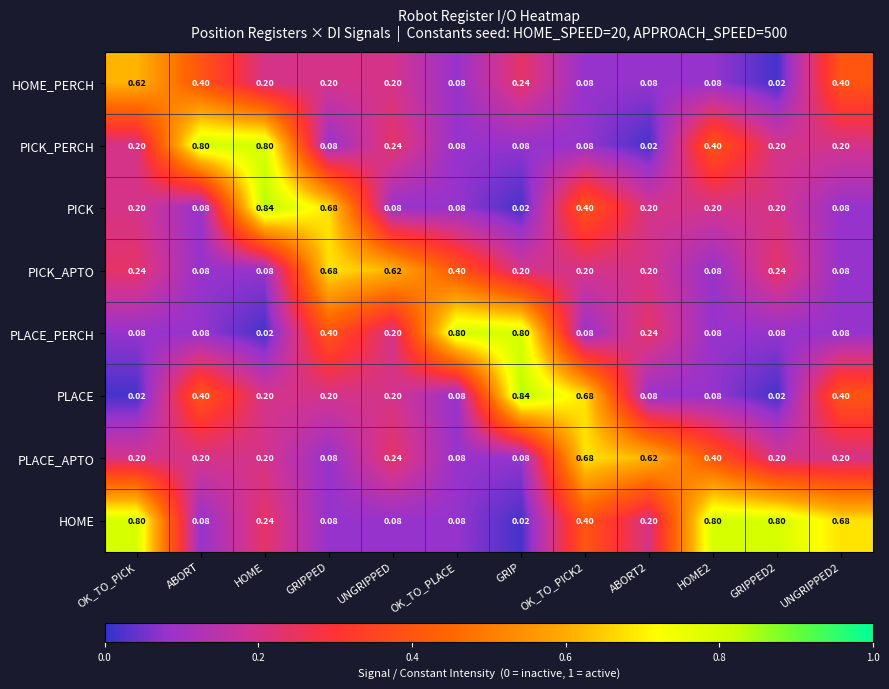

Which series has the largest total across all categories?

HOME